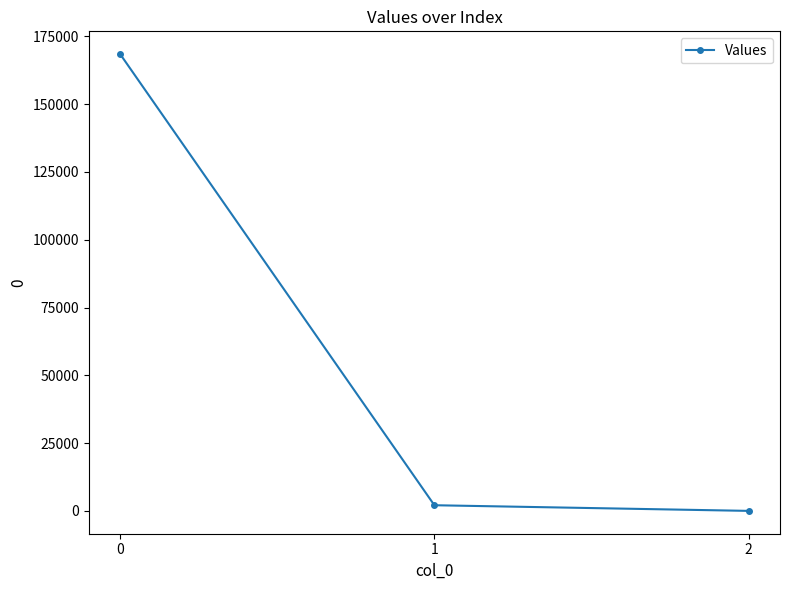

How many data points are less than 2084?

1